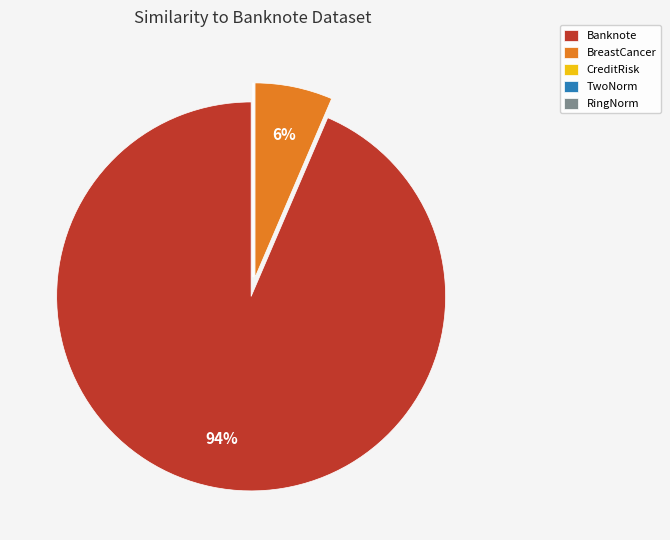

Is it true that BreastCancer is 1% of the pie?

False